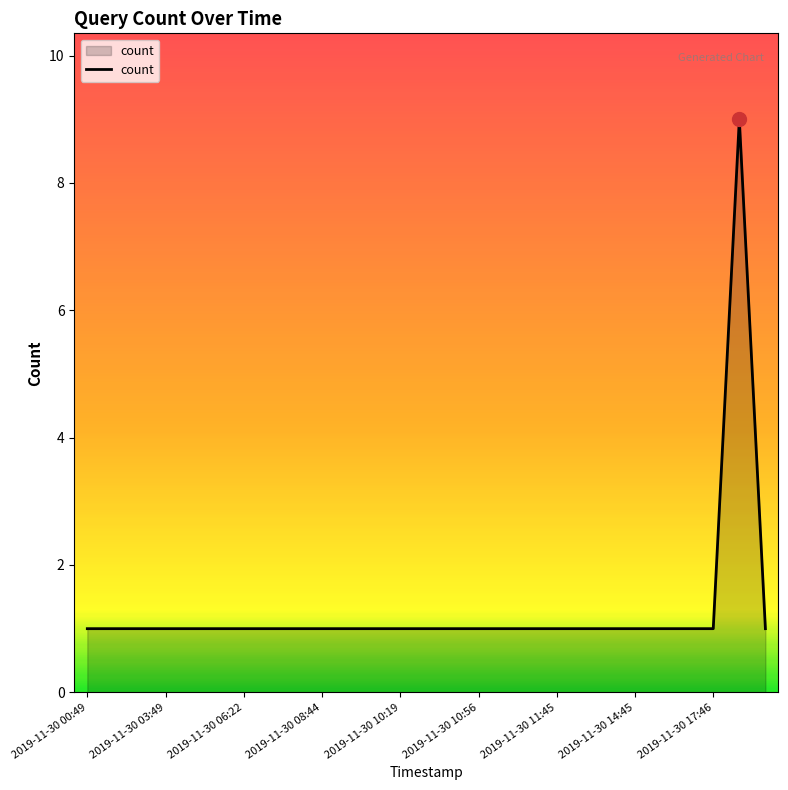

What is the greatest value displayed?

9